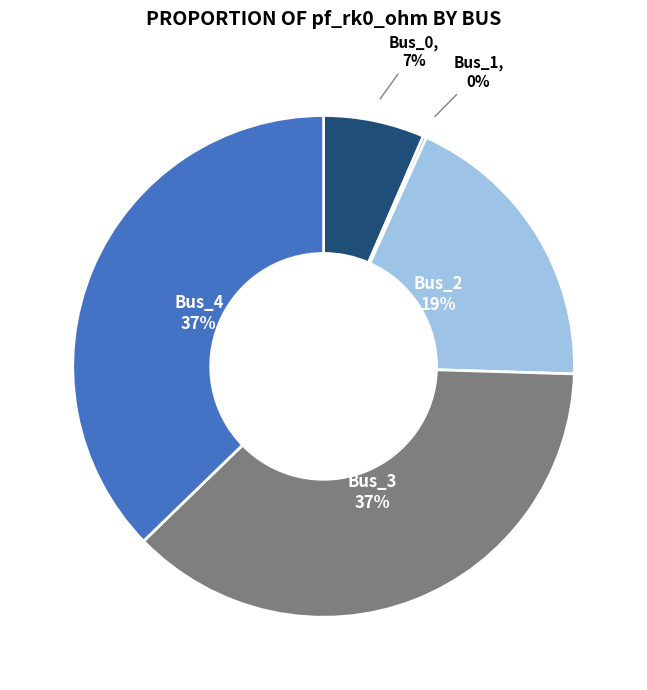

Which category has the smallest portion of the pie?

Bus_1